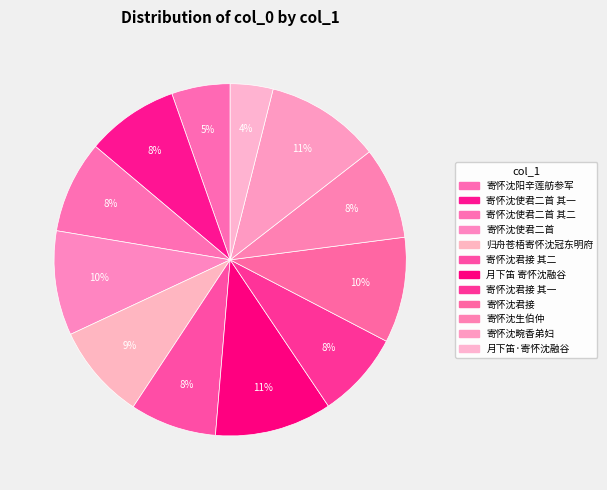

How many segments does this pie chart have?

12